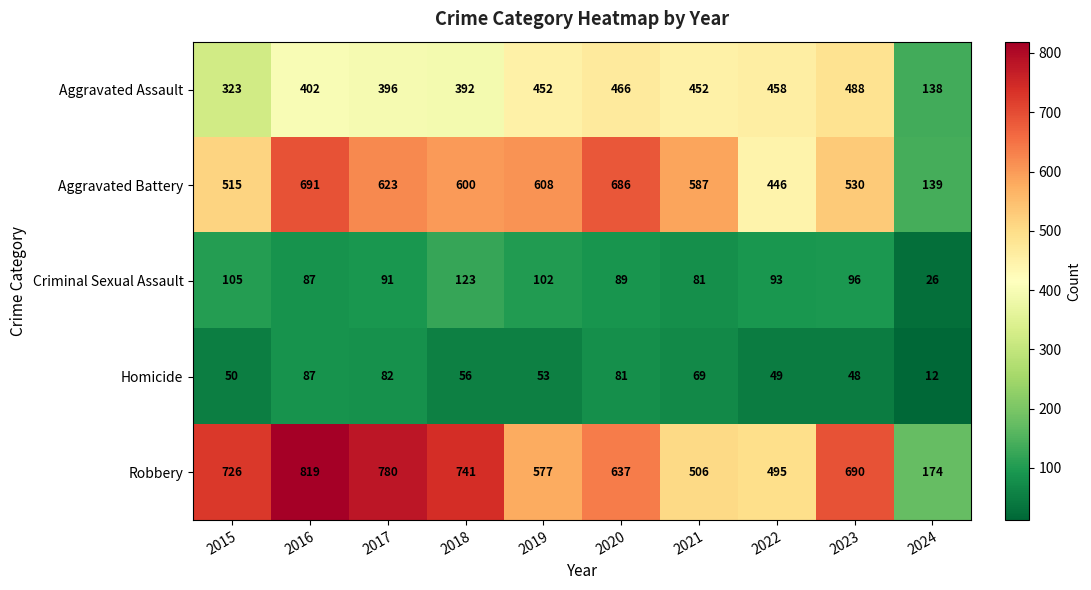

List the series in order of their peak value, highest first.

Robbery, Aggravated Battery, Aggravated Assault, Criminal Sexual Assault, Homicide